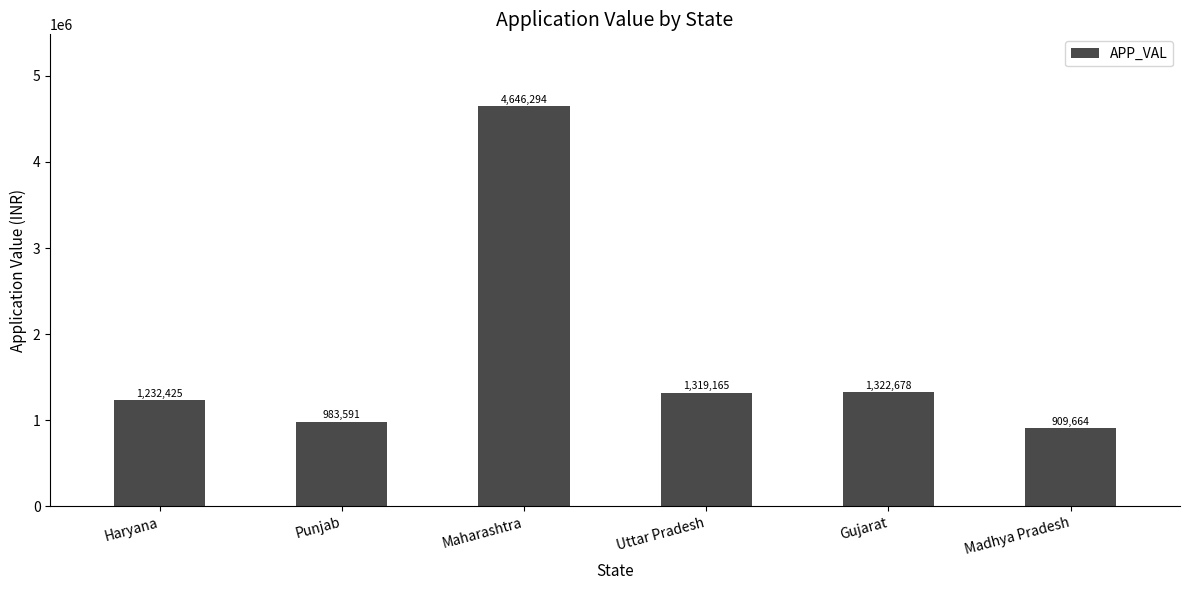

The chart shows a value of 721733 at Gujarat. True or false?

False